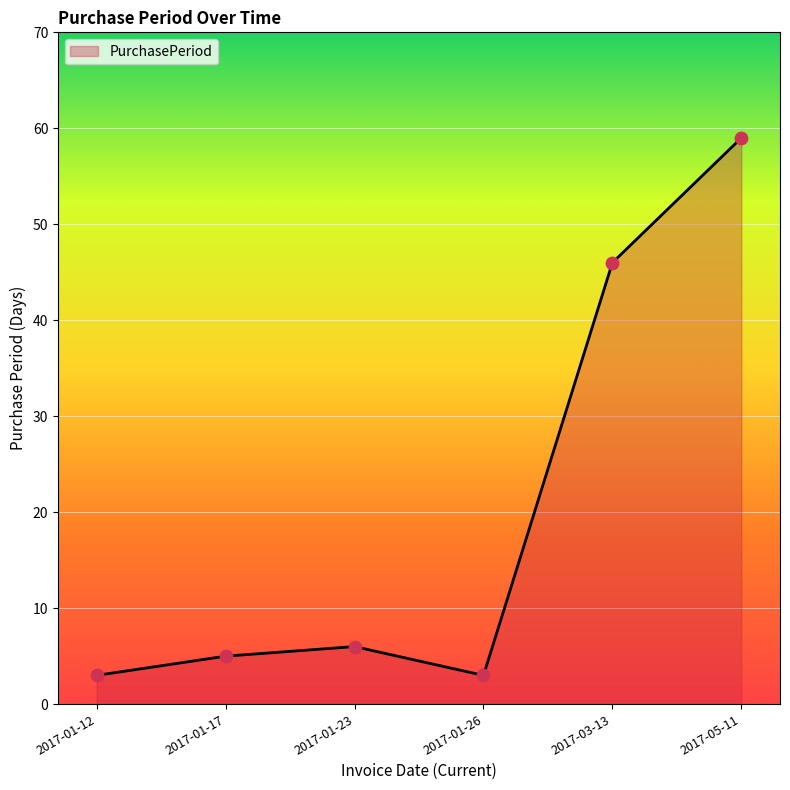

Between 2017-05-11 and 2017-03-13, which is larger?

2017-05-11